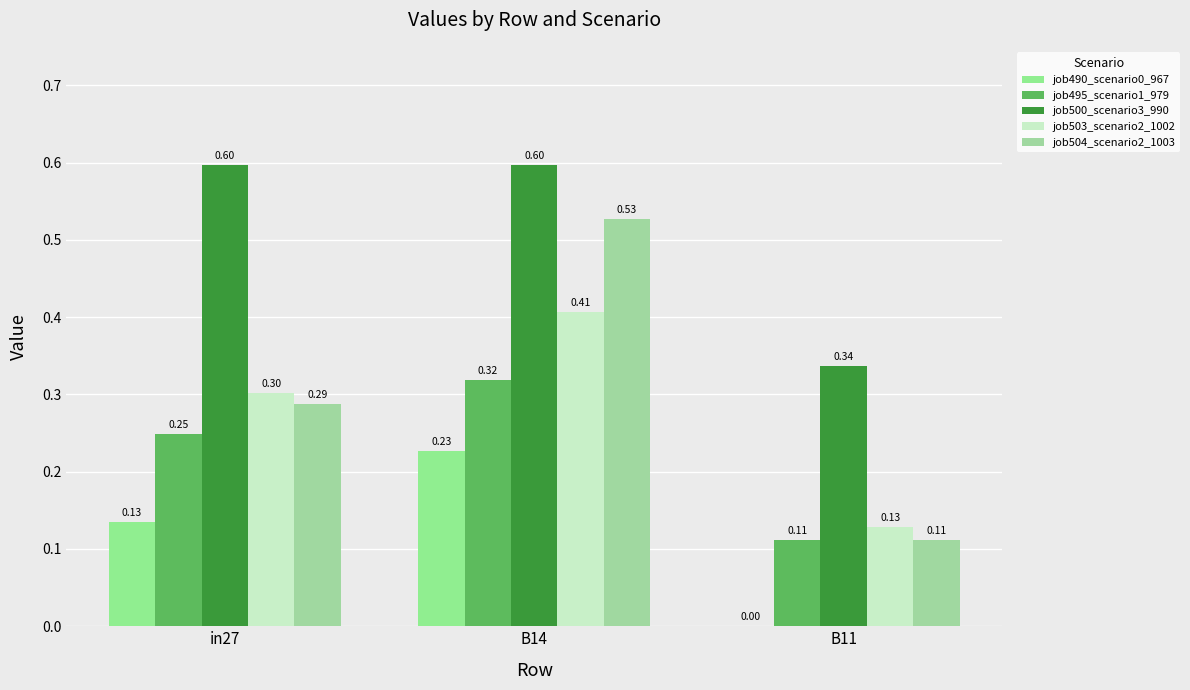

What is the highest value of the job500_scenario3_990 series?

0.6